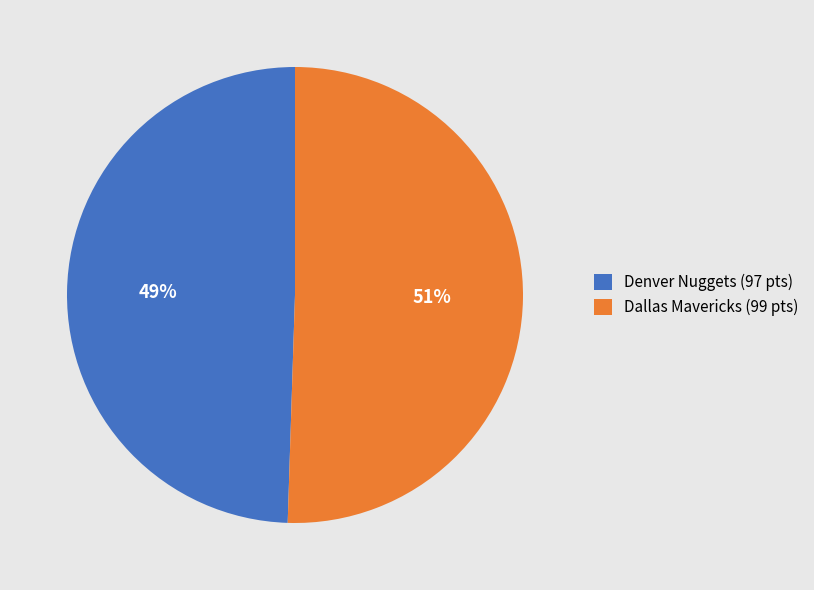

Do Denver Nuggets (97 pts) and Dallas Mavericks (99 pts) together represent more than half of the pie?

Yes